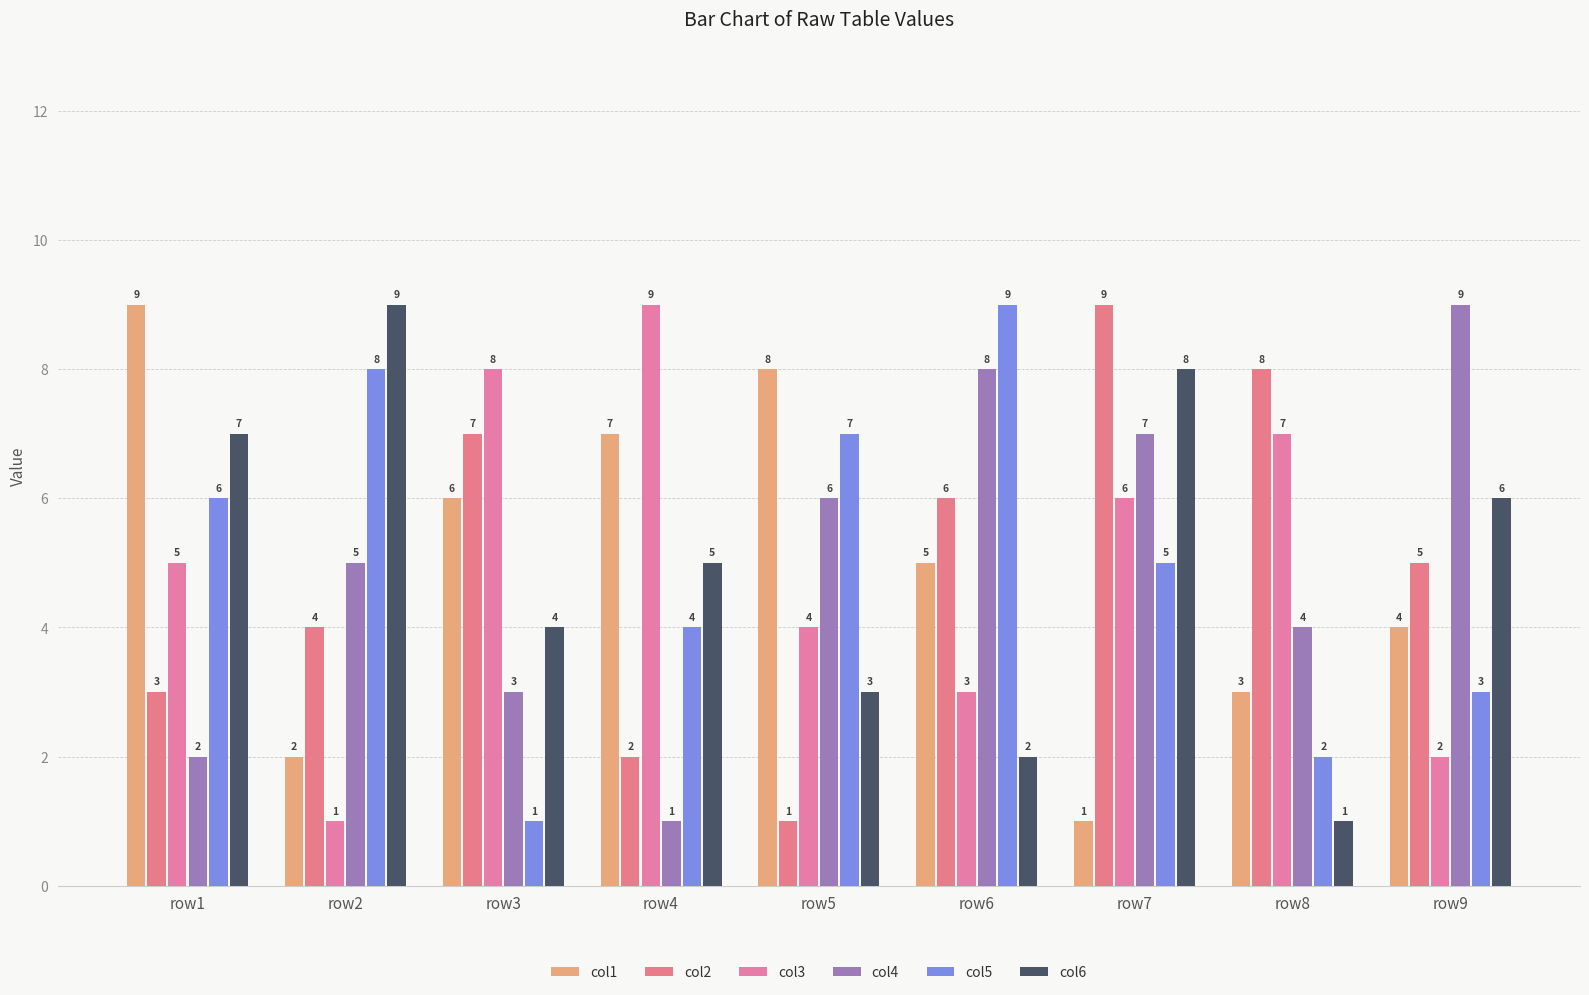

Are the bars grouped side by side (vs. stacked)?

Yes